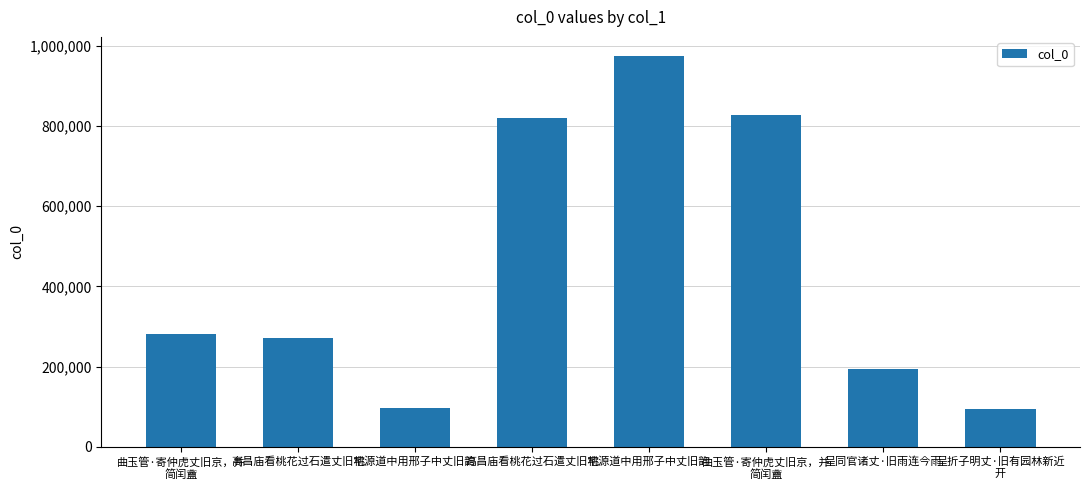

Are the bars horizontal?

No